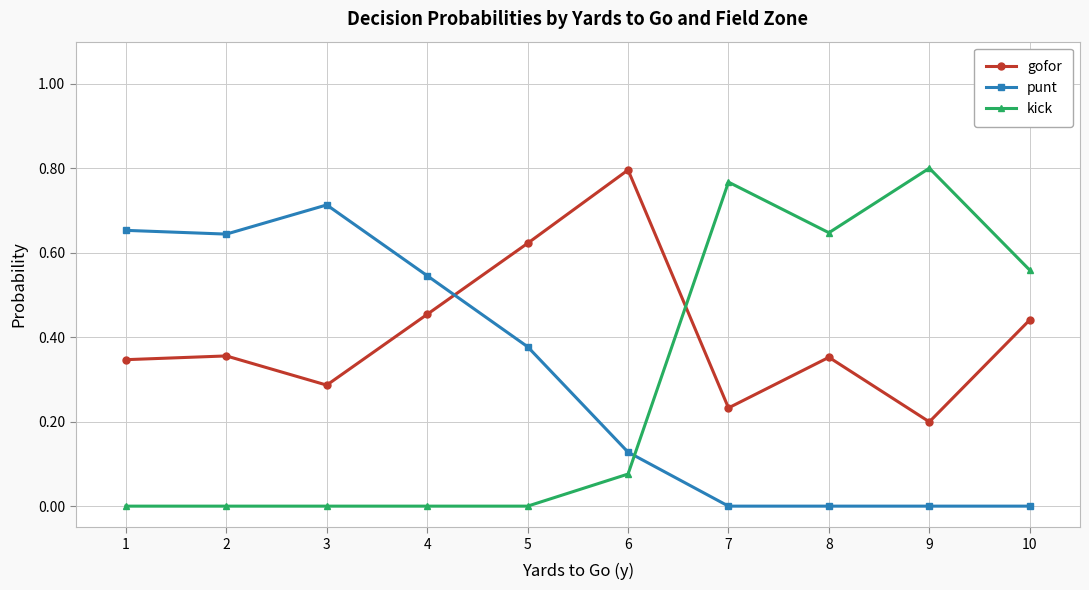

Where is the first local minimum for gofor?

3